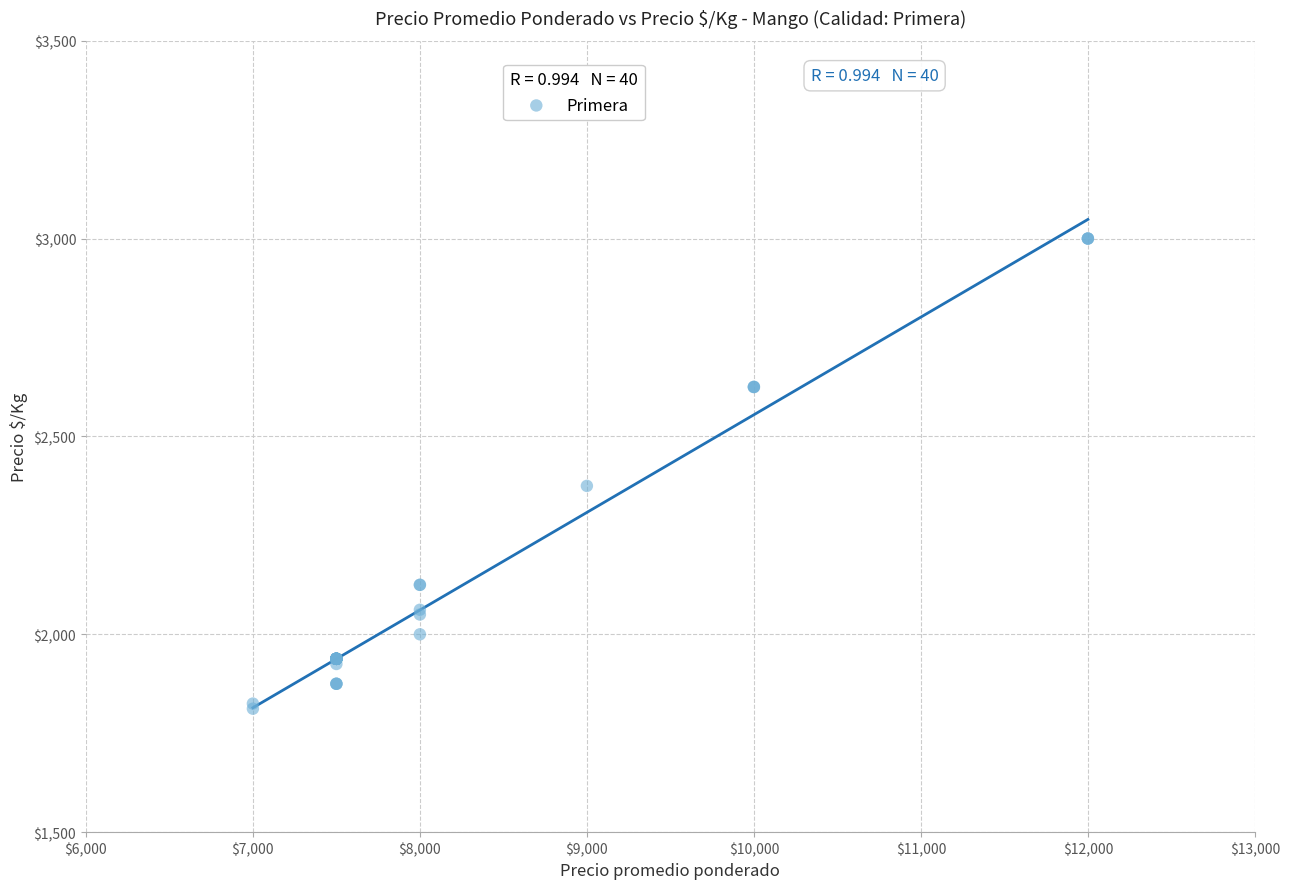

What Y value in the scatter plot is closest to 2406?

2375